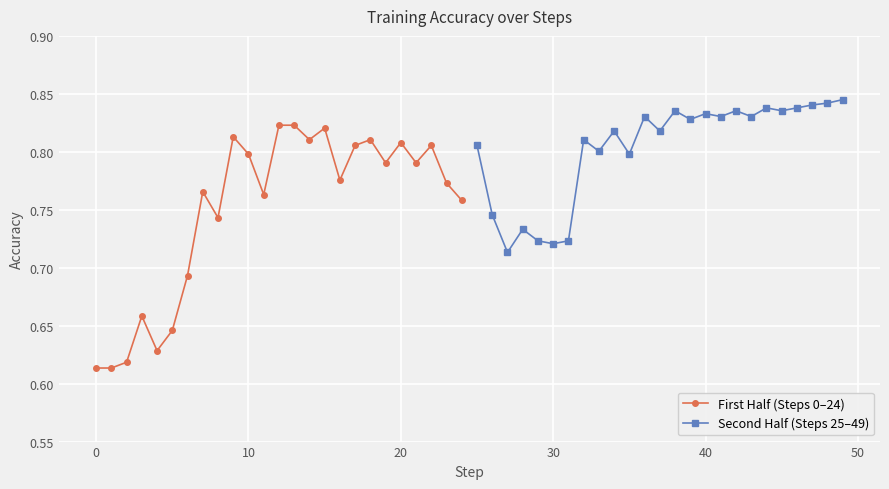

Read the First Half (Steps 0–24) value at 20.

0.8